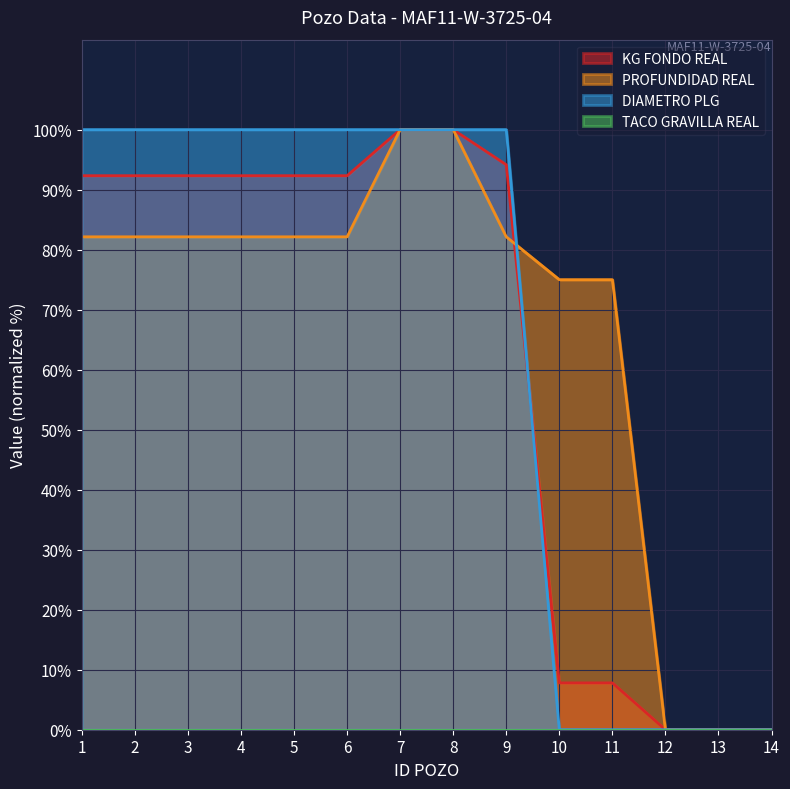

True or false: DIAMETRO PLG and KG FONDO REAL cross at least once.

True